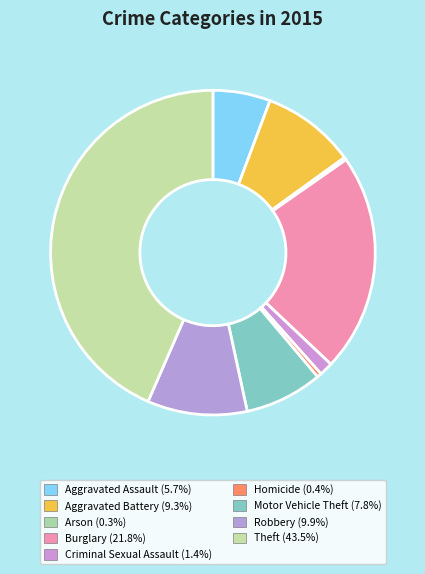

To the nearest percent, what is the difference between the Homicide and Burglary slice percentages?

21%